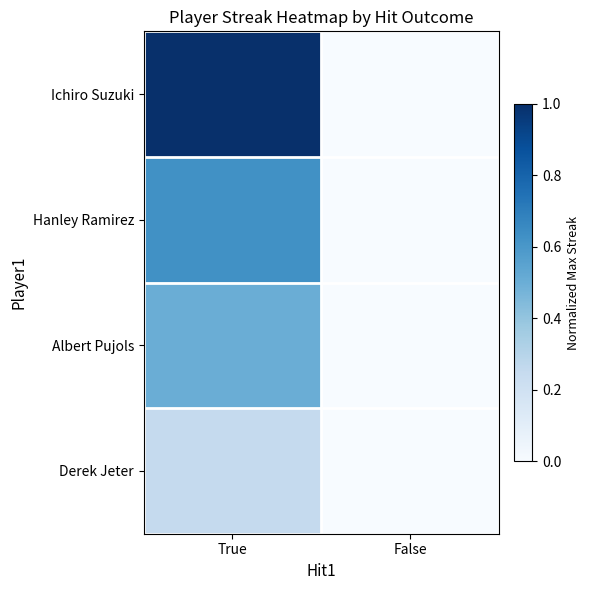

Reading left to right, transcribe all the data shown in this chart.

Ichiro Suzuki: True=1.0	False=0.0
Hanley Ramirez: True=0.6	False=0.0
Albert Pujols: True=0.5	False=0.0
Derek Jeter: True=0.2	False=0.0